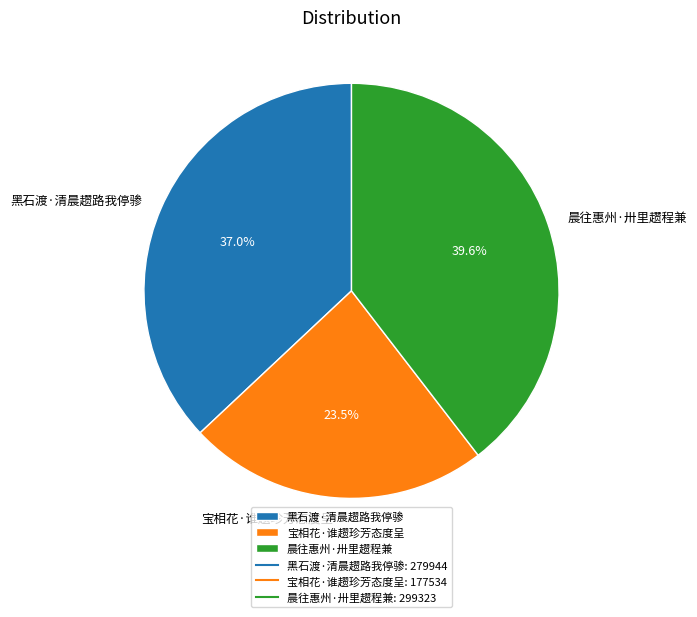

How many slices are in this pie chart?

3